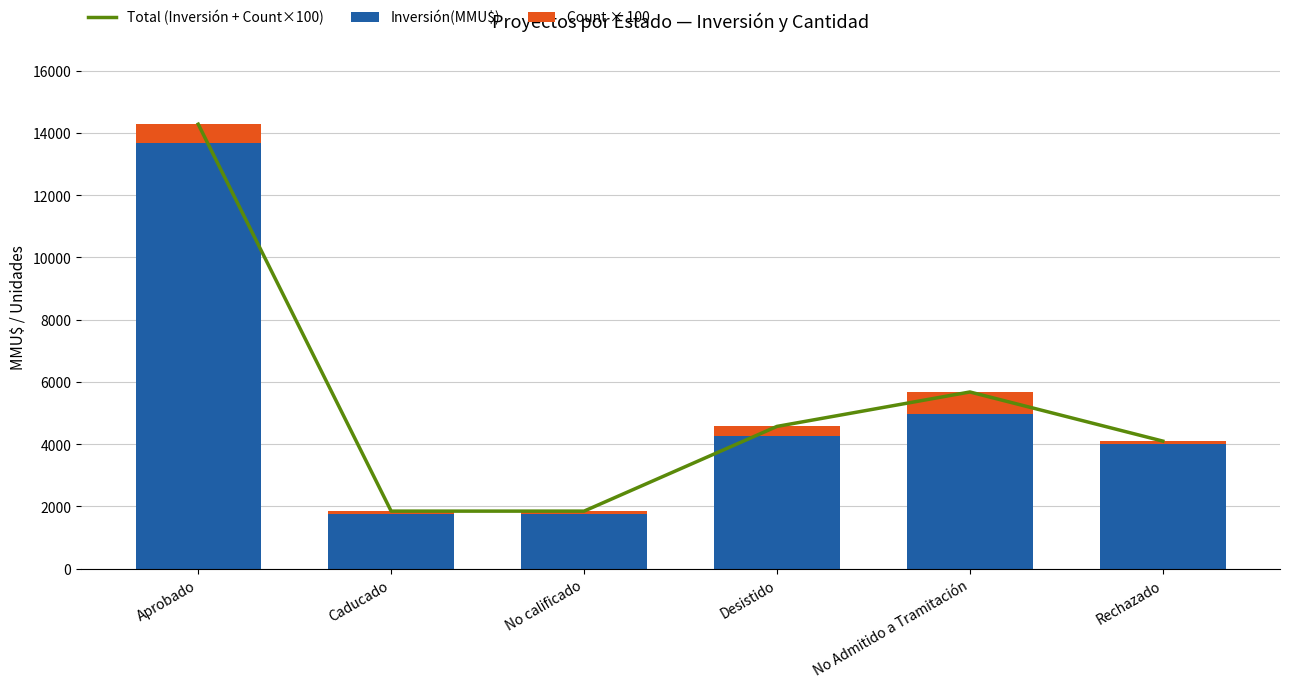

How many values in the Total (Inversión + Count×100) series are below 4572?

3